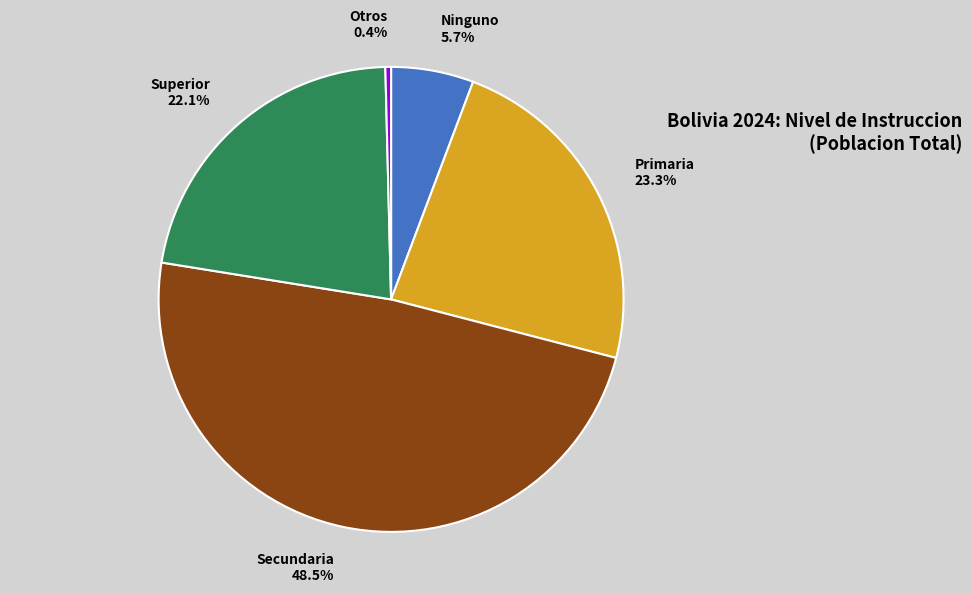

Which has a higher value, Otros or Secundaria?

Secundaria